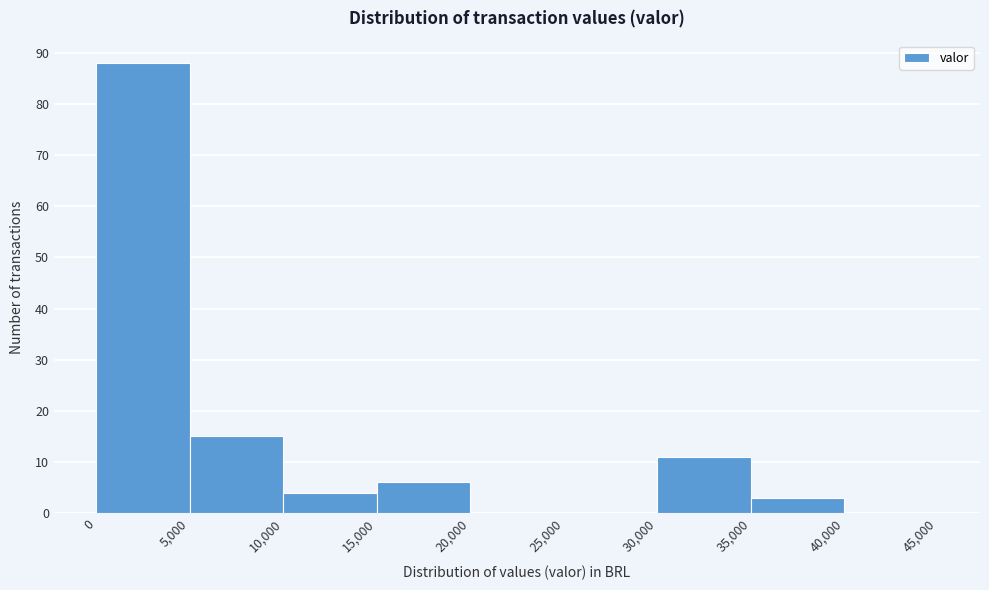

Reading left to right, transcribe this chart: for each bar, give the range it covers on the x-axis and its height. The values are not printed on the chart, so give them approximately, as read against the axis.

0 to 5,000: 88
5,000 to 10,000: 15
10,000 to 15,000: 4
15,000 to 20,000: 6
20,000 to 25,000: 0
25,000 to 30,000: 0
30,000 to 35,000: 11
35,000 to 40,000: 3
40,000 to 45,000: 0